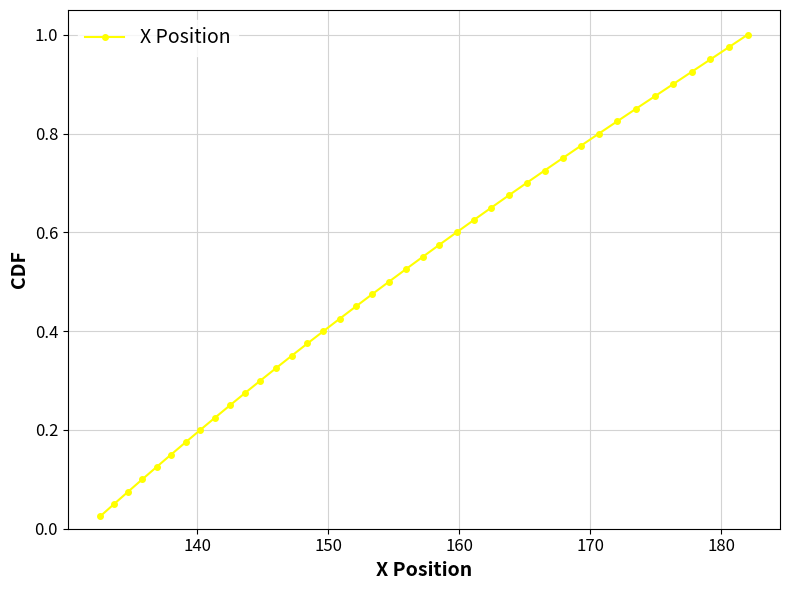

True or false: there are more than 0 points higher than both neighbors.

False